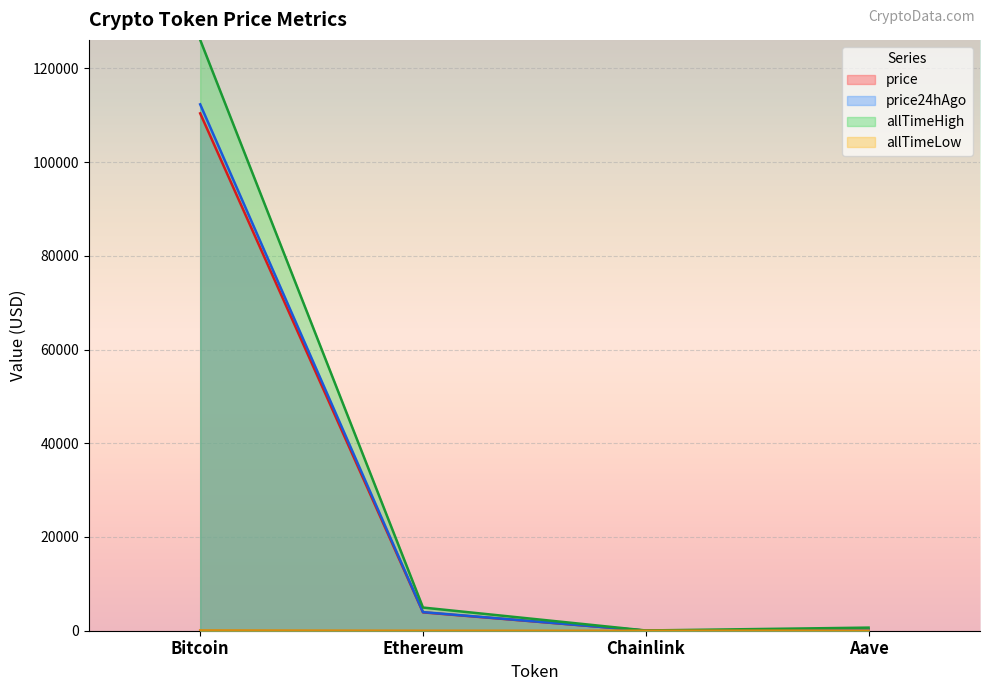

What are all the series names shown in the legend?

price, price24hAgo, allTimeHigh, allTimeLow